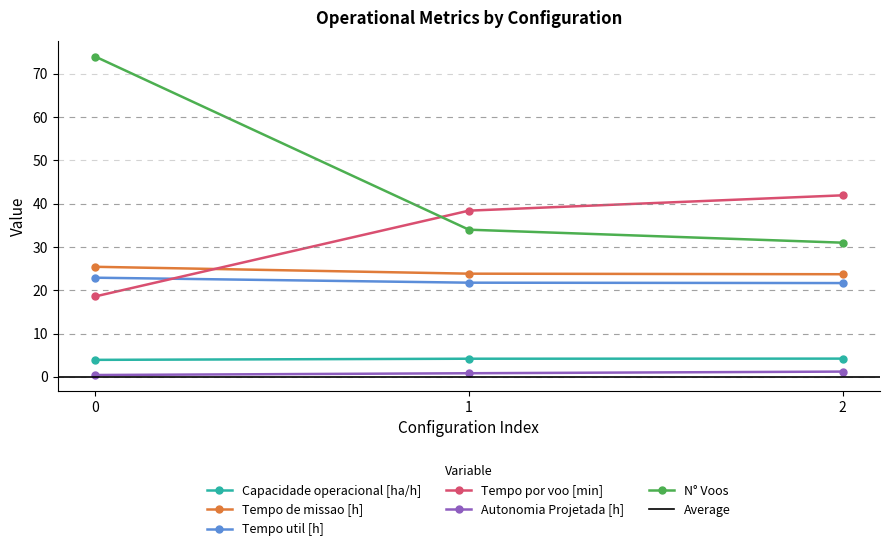

What is the value of the Tempo por voo [min] point at the 3rd from the left?

41.9